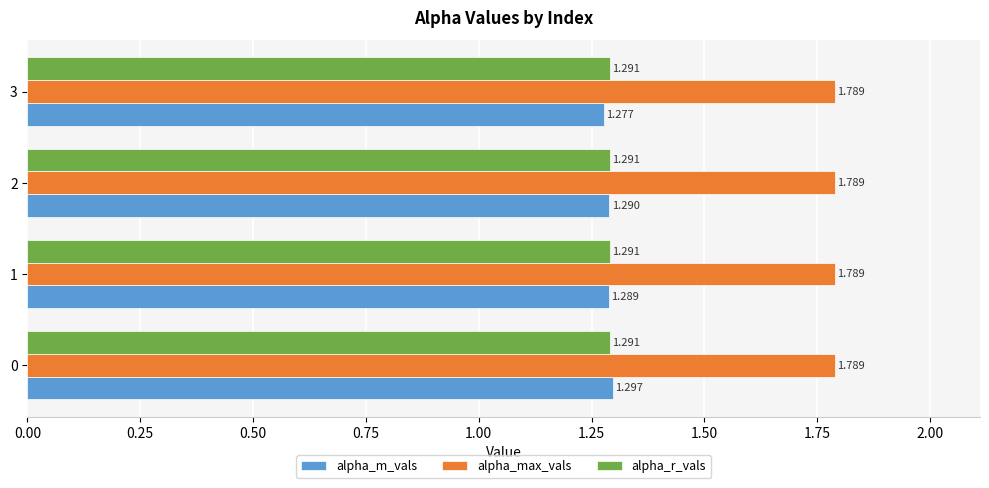

Rank the series by their maximum value, from lowest to highest.

alpha_r_vals, alpha_m_vals, alpha_max_vals